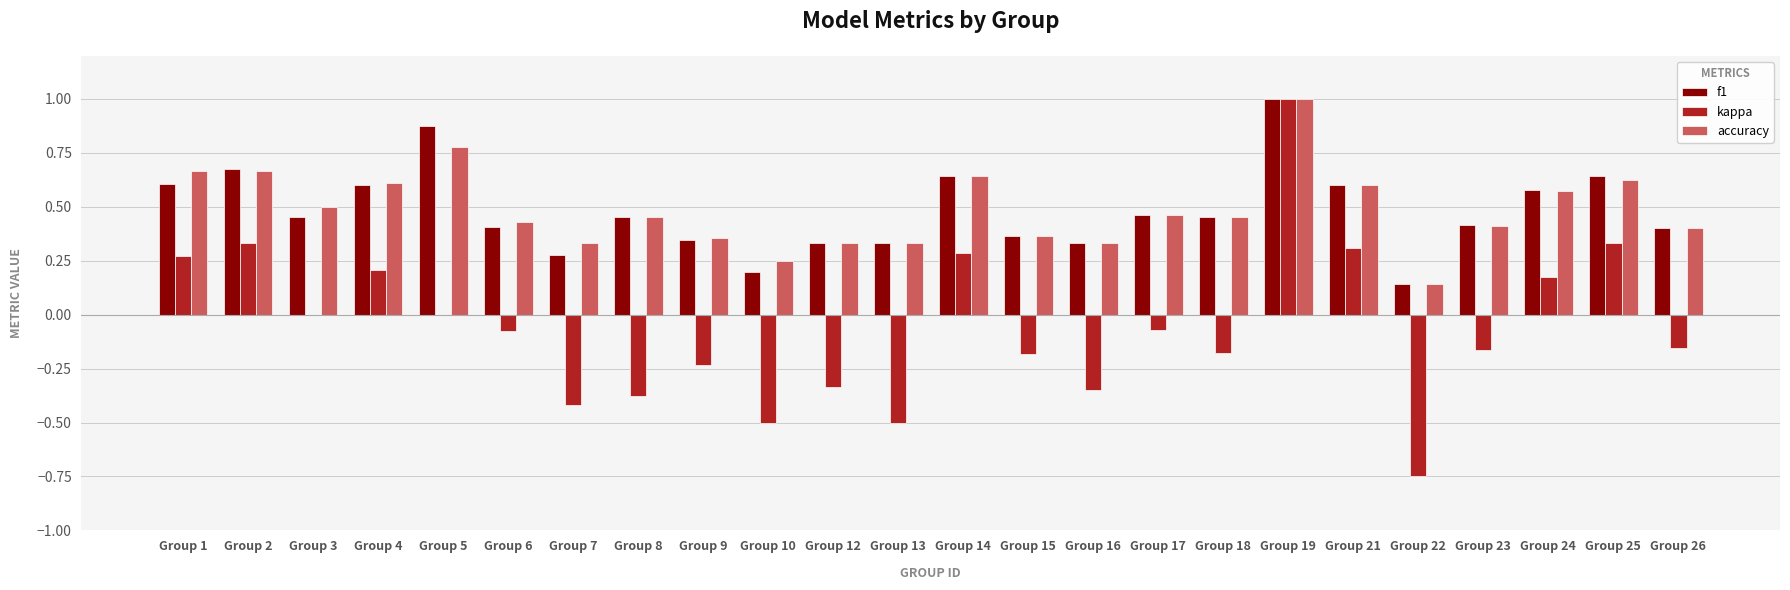

Count the number of data series in this chart.

3